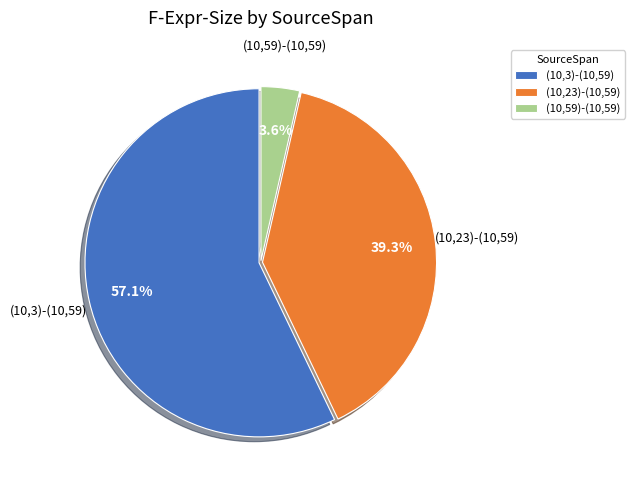

To the nearest percent, what is the combined percentage of (10,59)-(10,59) and (10,3)-(10,59)?

61%